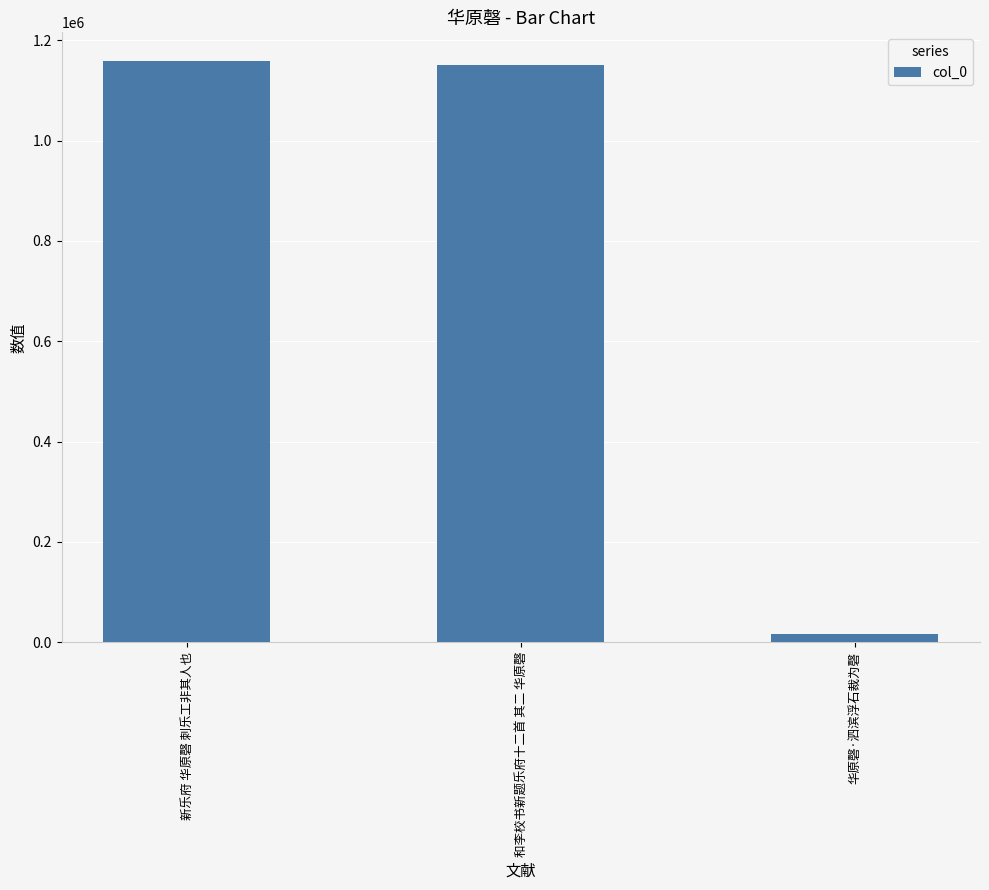

What is the minimum value shown in the chart?

17198